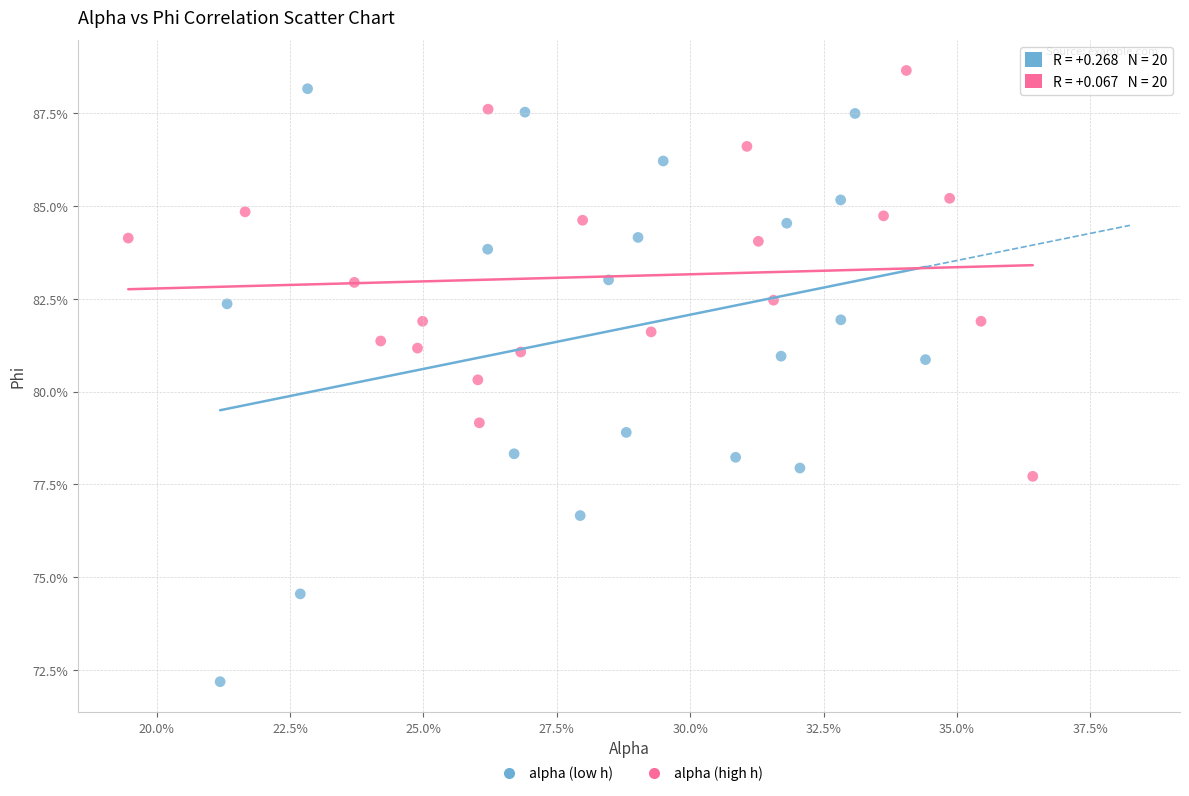

What are all the series names shown in the legend?

alpha (low h), alpha (high h)